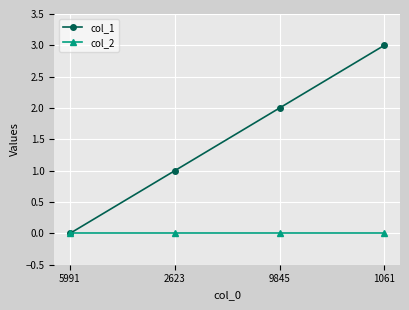

Reading left to right, list all the values displayed in this chart.

col_1: 5991=0	2623=1	9845=2	1061=3
col_2: 5991=0	2623=0	9845=0	1061=0